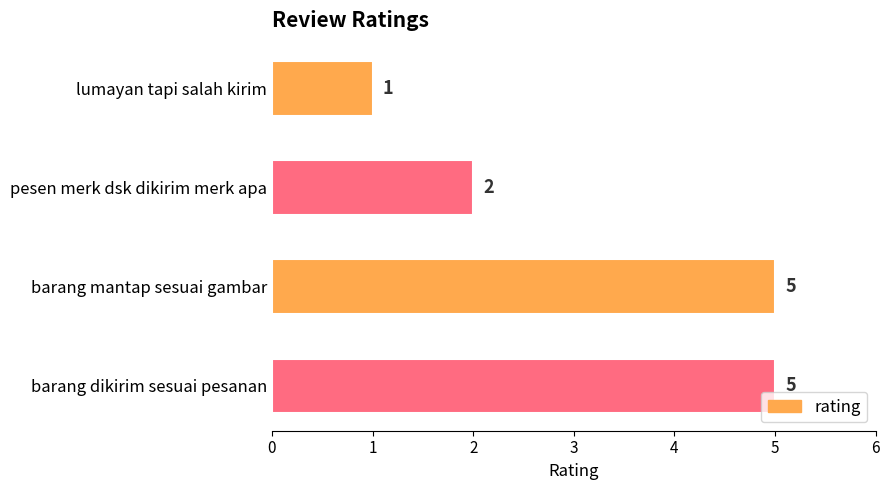

At which label is the value closest to 3?

pesen merk dsk dikirim merk apa